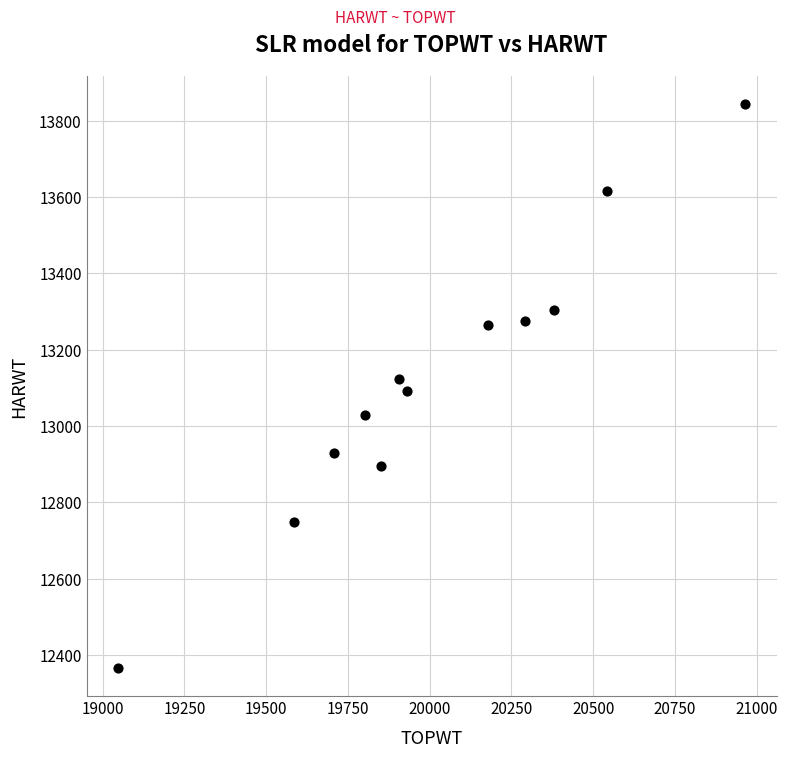

What is the average X value?

20016